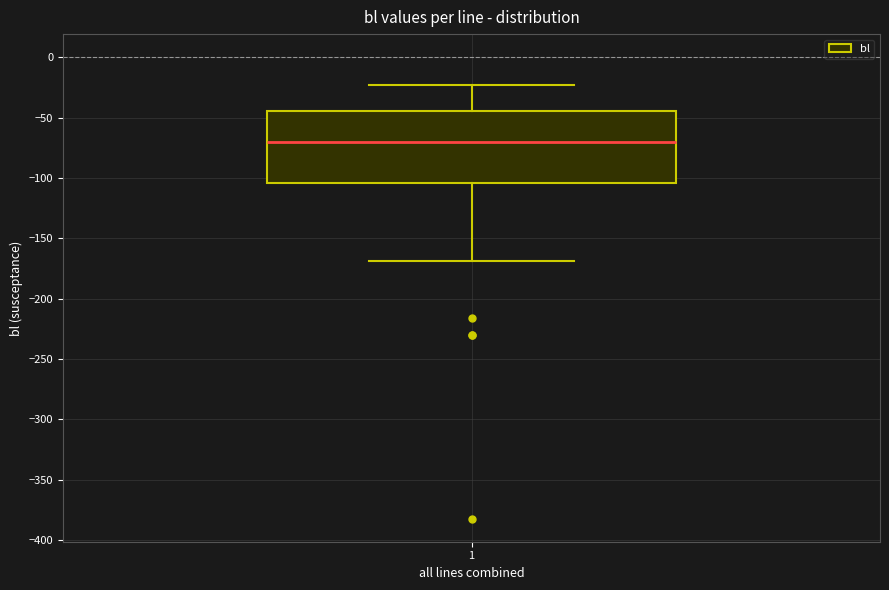

Read this box plot against the y-axis: the position of the median line, the range covered by the box, and the ends of both whiskers. The values are not printed on the chart, so give them approximately, as read against the axis.

median -70, box -105 to -45, whiskers -170 to -25